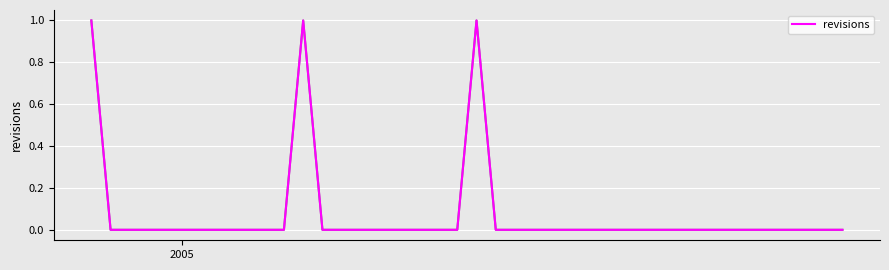

True or false: the data has more than 0 interior local peaks.

True